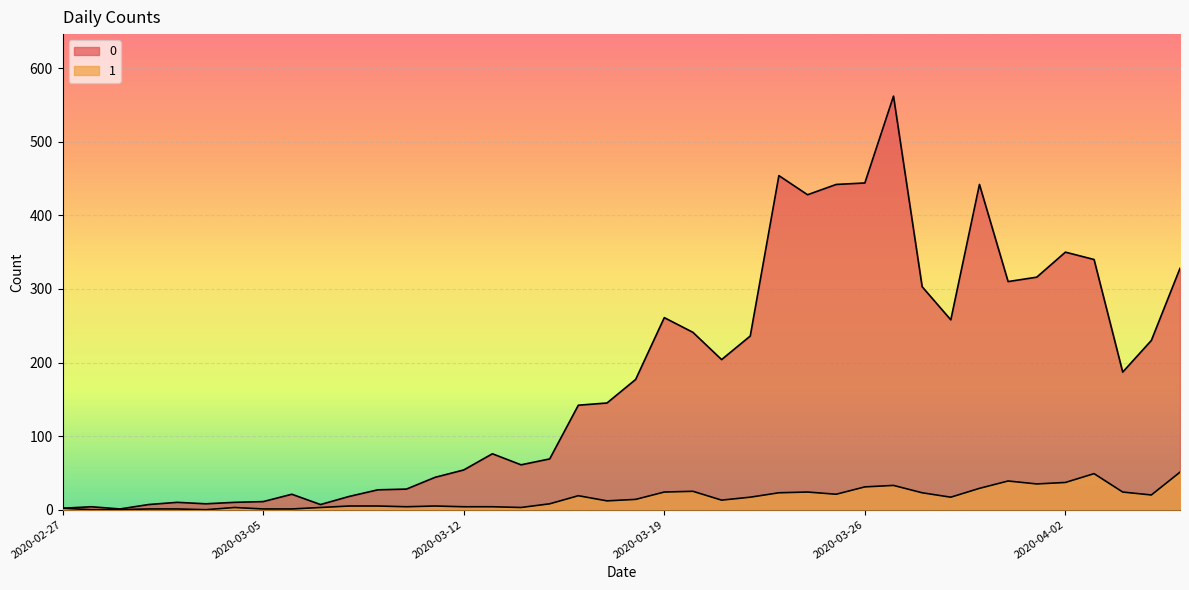

Where is 0 nearest to the value 281?

2020-03-19